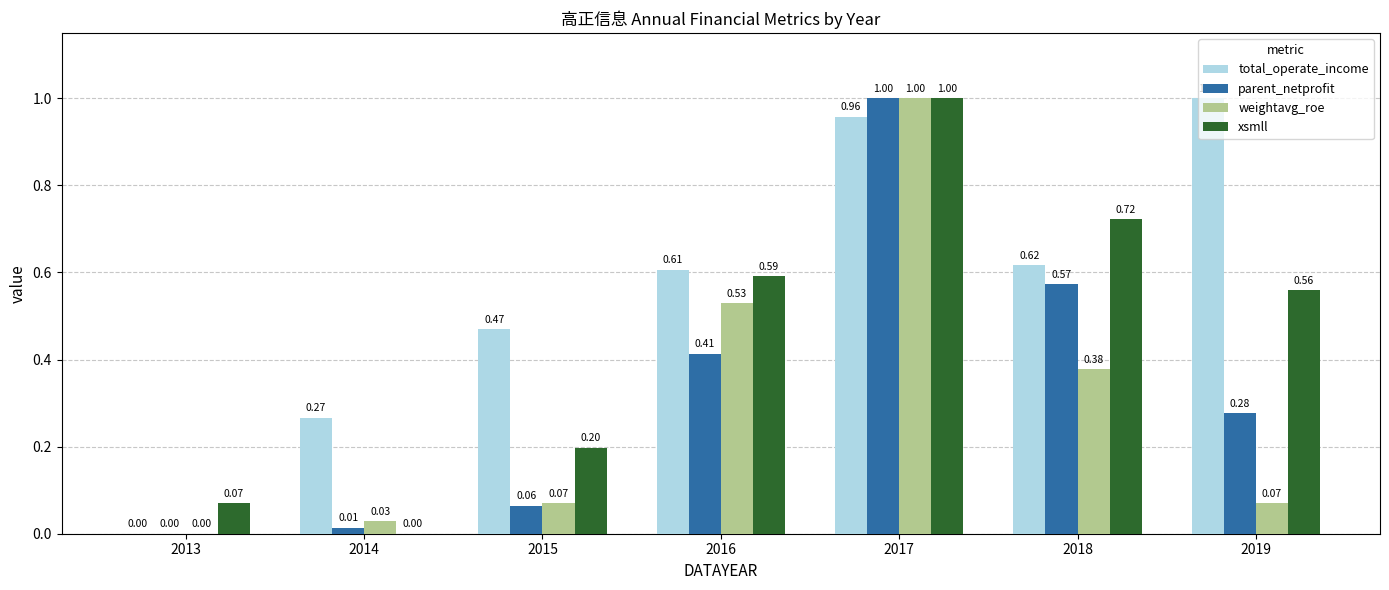

What is the total value across all series at 2019?

1.9